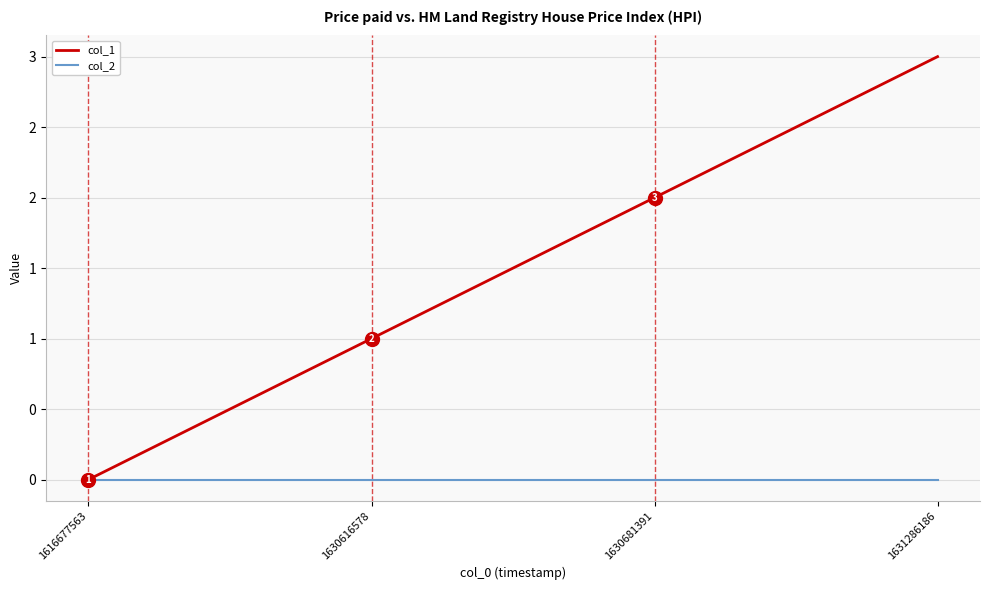

What is the difference between the maximum and minimum values in the col_1 series?

3